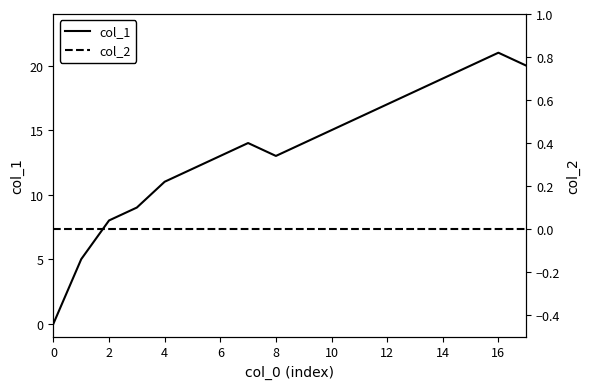

What is the maximum value for col_1?

21